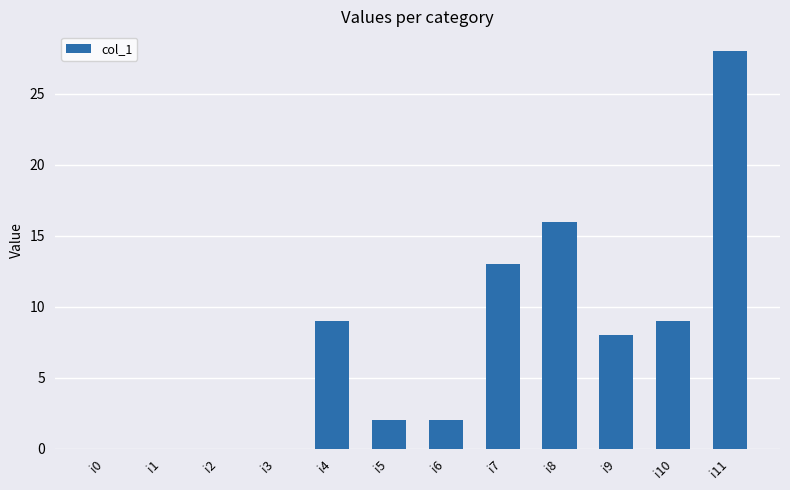

Which has a higher value, i4 or i2?

i4